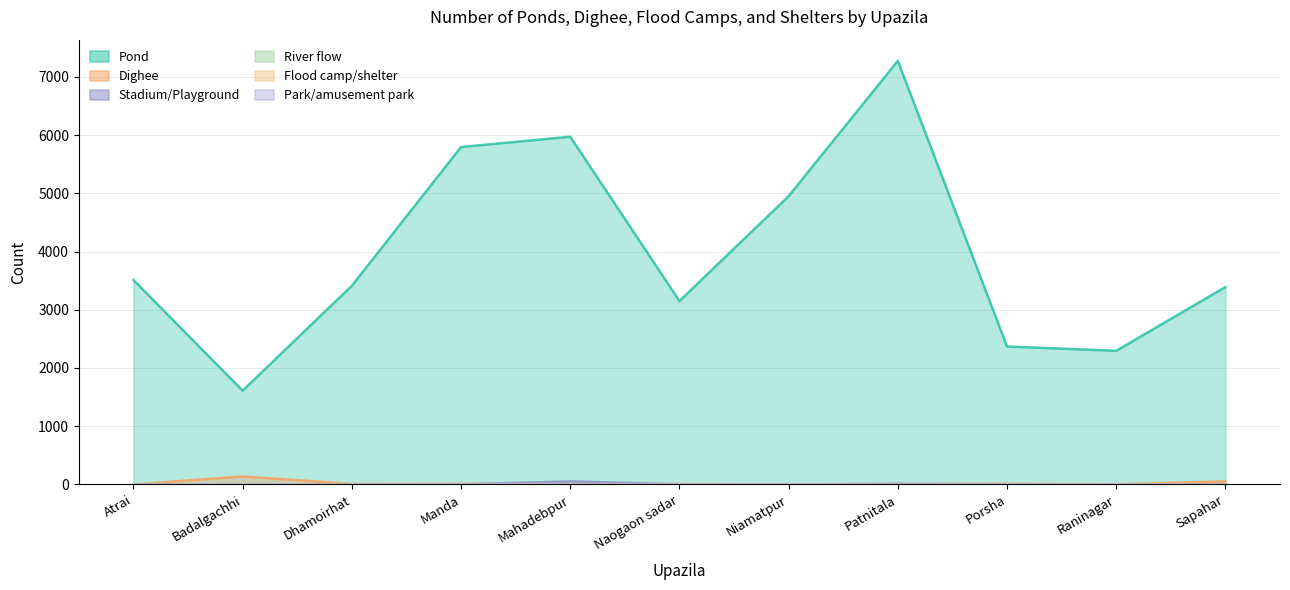

True or false: Park/amusement park and Pond intersect in this chart.

False